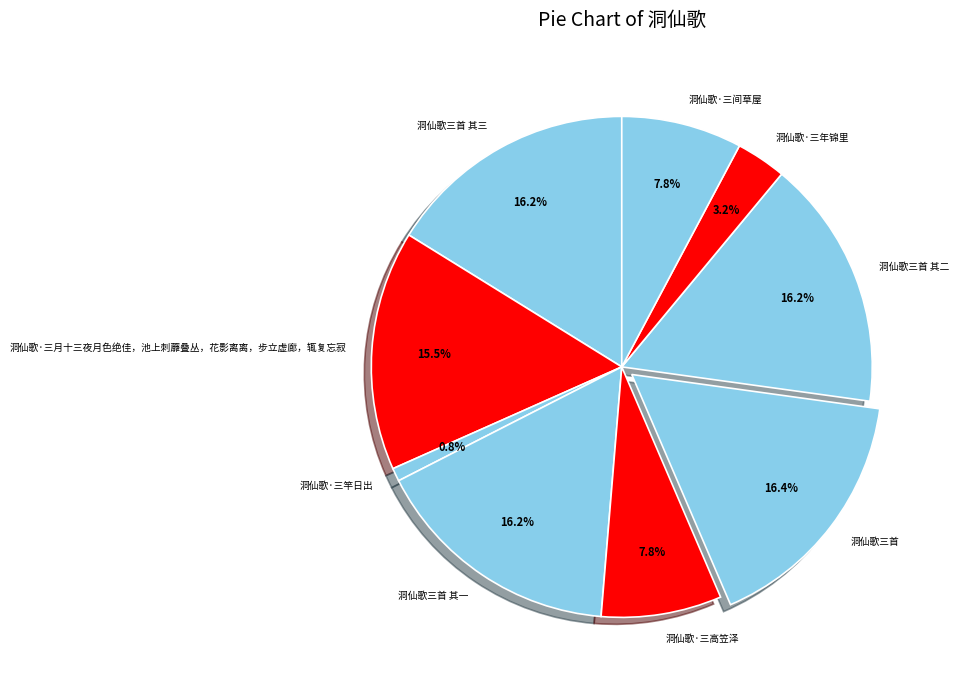

Does 洞仙歌三首 account for over 50% of the chart?

No